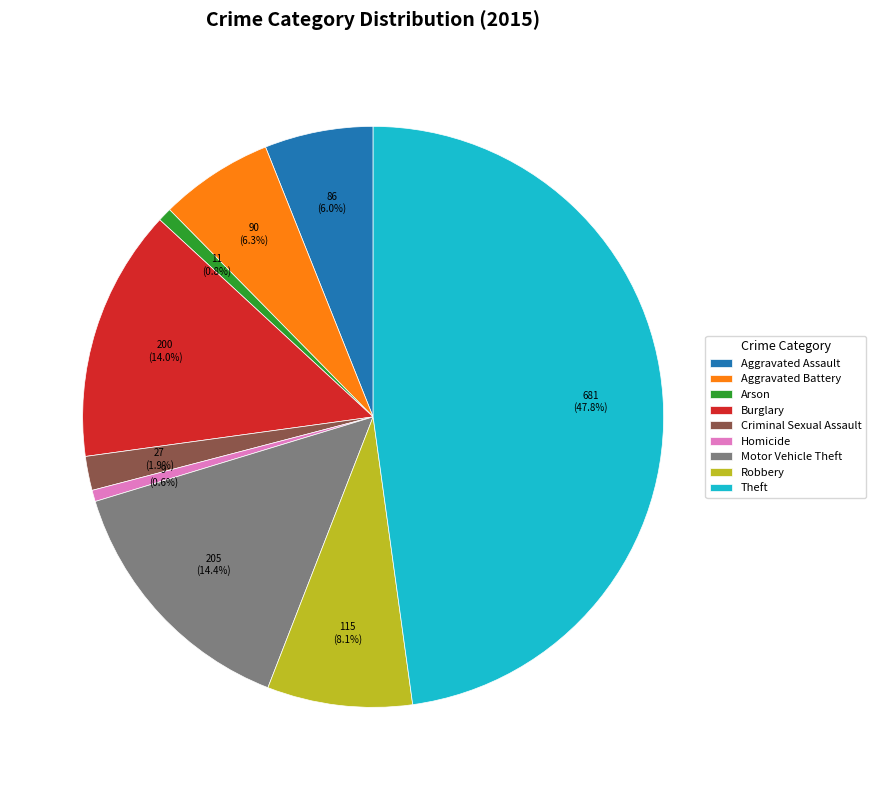

What is the largest slice in the pie chart?

Theft